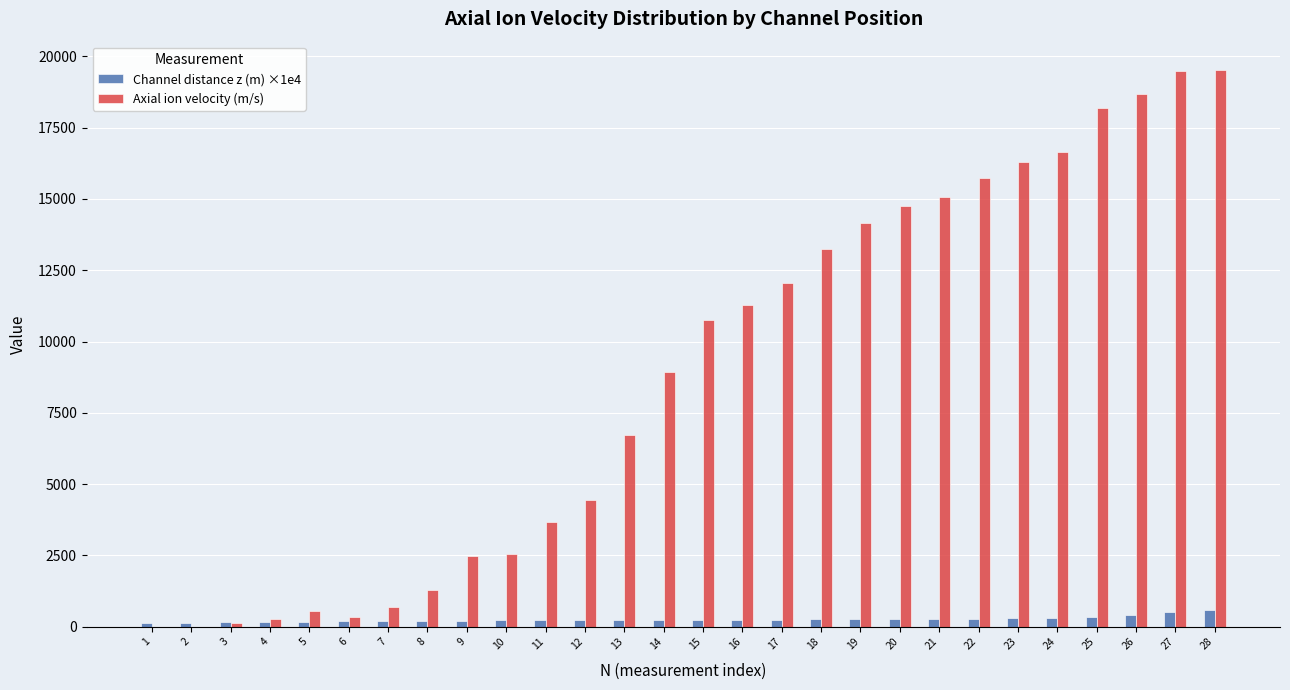

Between 8 and 11, which series saw the biggest shift?

Axial ion velocity (m/s)